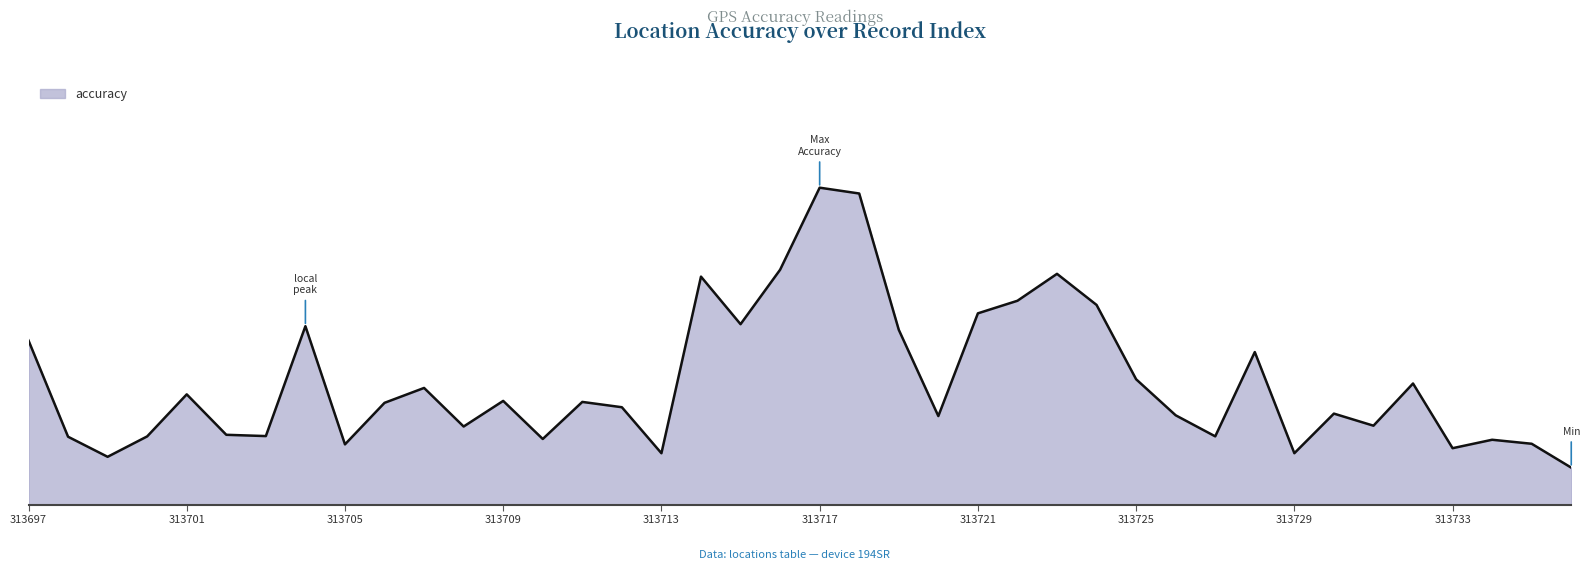

Does the chart display data point markers on the line(s)?

No